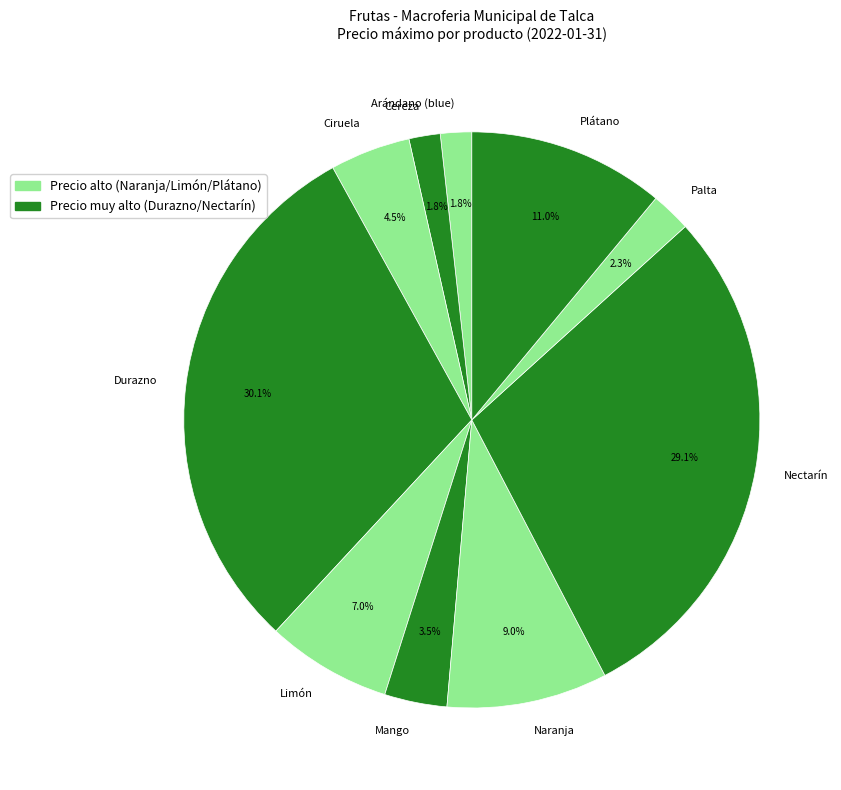

Which slice is the largest?

Durazno